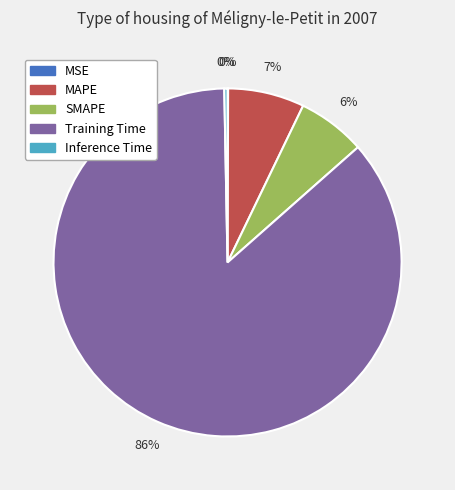

To the nearest percent, what is the combined percentage of MAPE and Inference Time?

7%